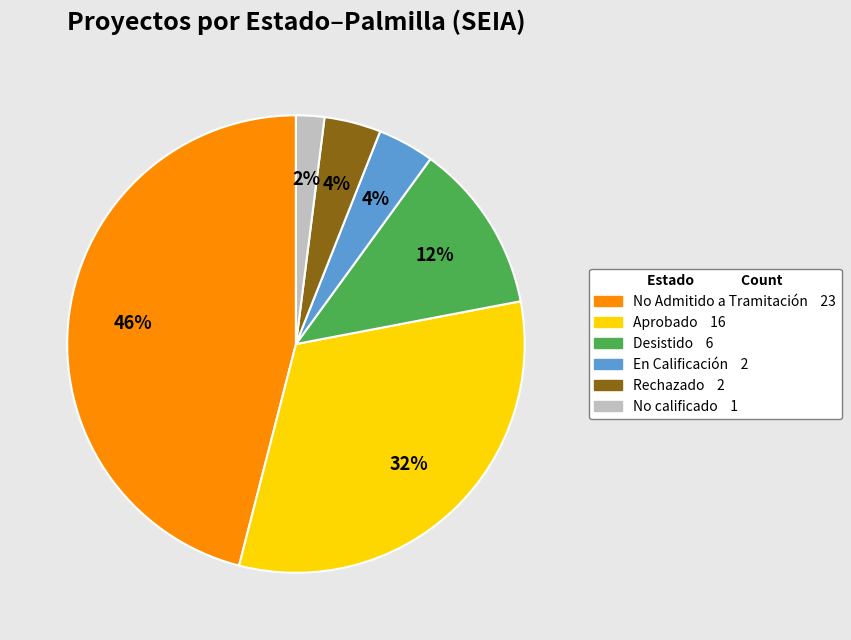

To the nearest percent, what is the average slice percentage?

17%